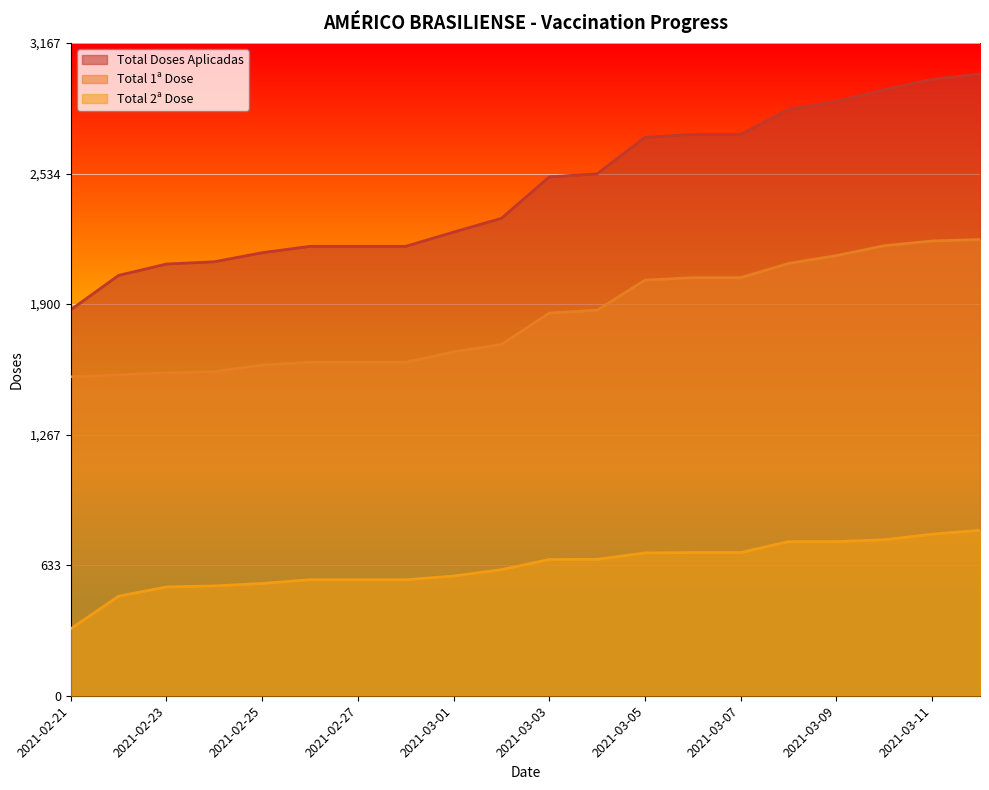

What is the sum of the Total 2ª Dose values at 2021-03-03 and 2021-02-21?

986